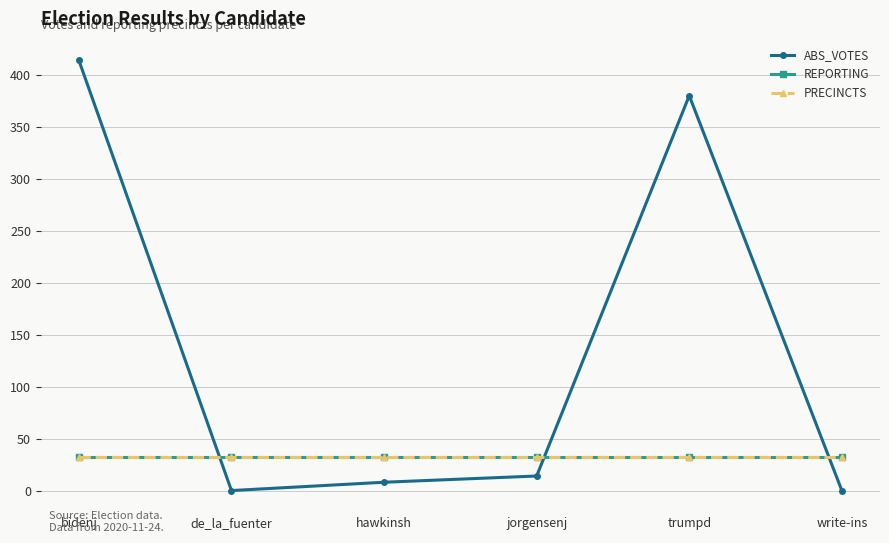

How many times do REPORTING and ABS_VOTES cross each other?

3